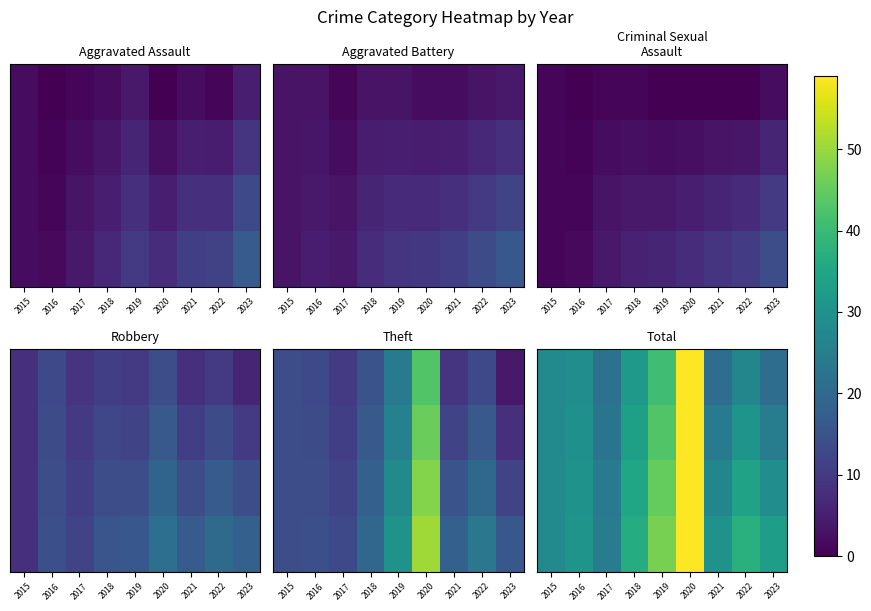

At how many categories does at least one series exceed 63?

1